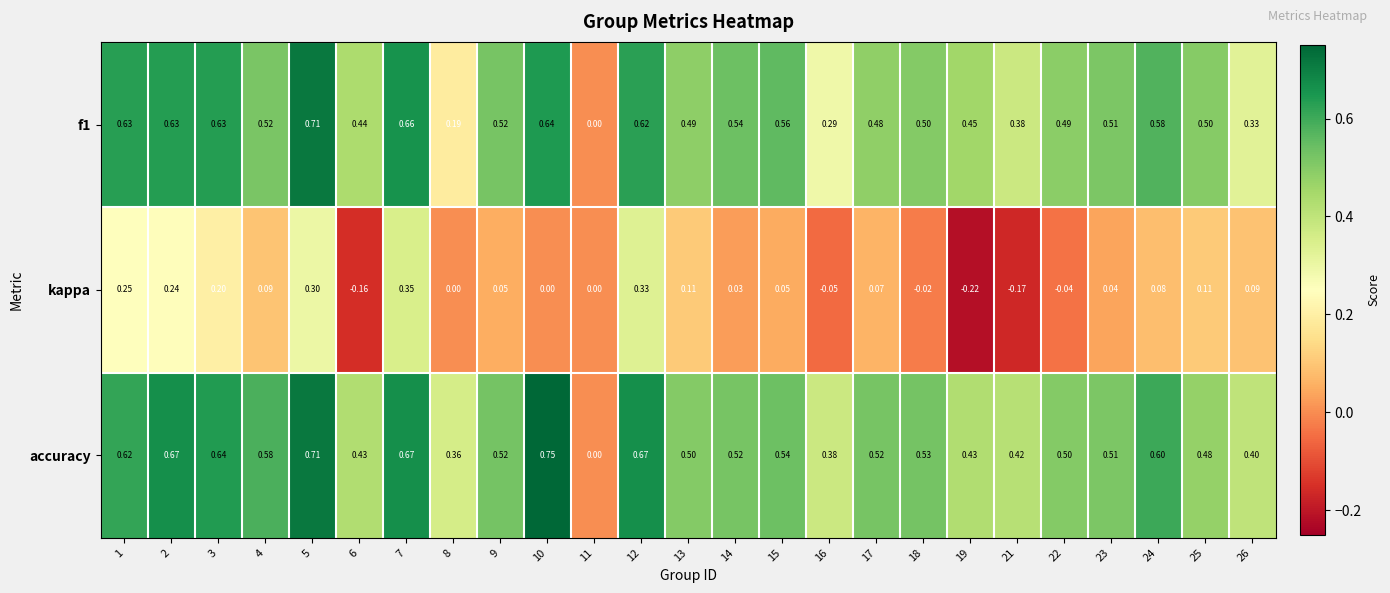

Which series has the largest total across all categories?

accuracy